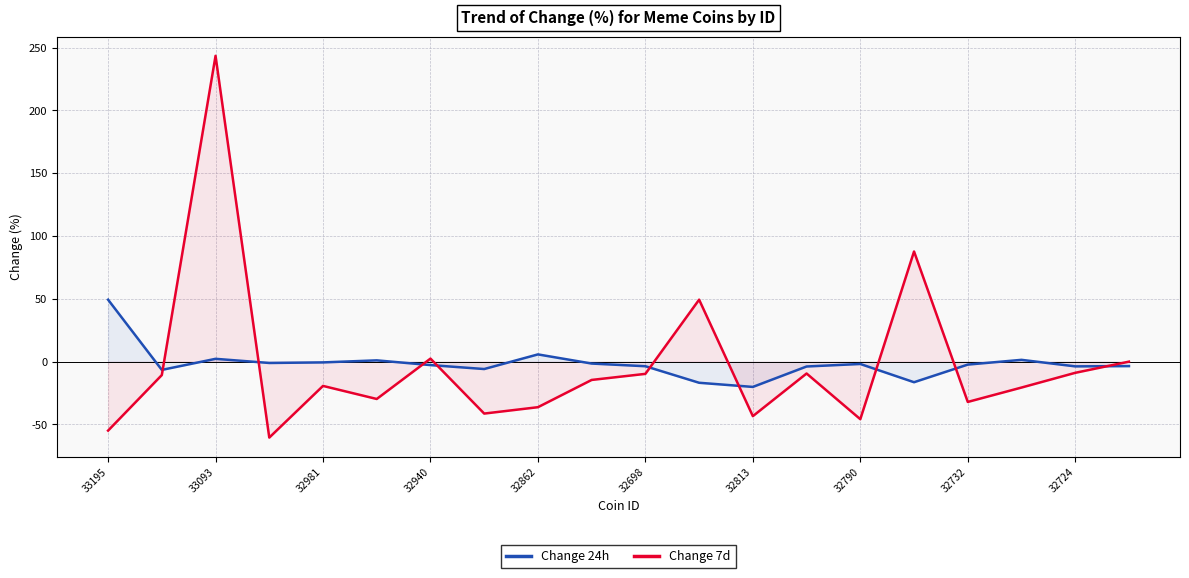

What is the average value of the Change 7d series?

-2.8